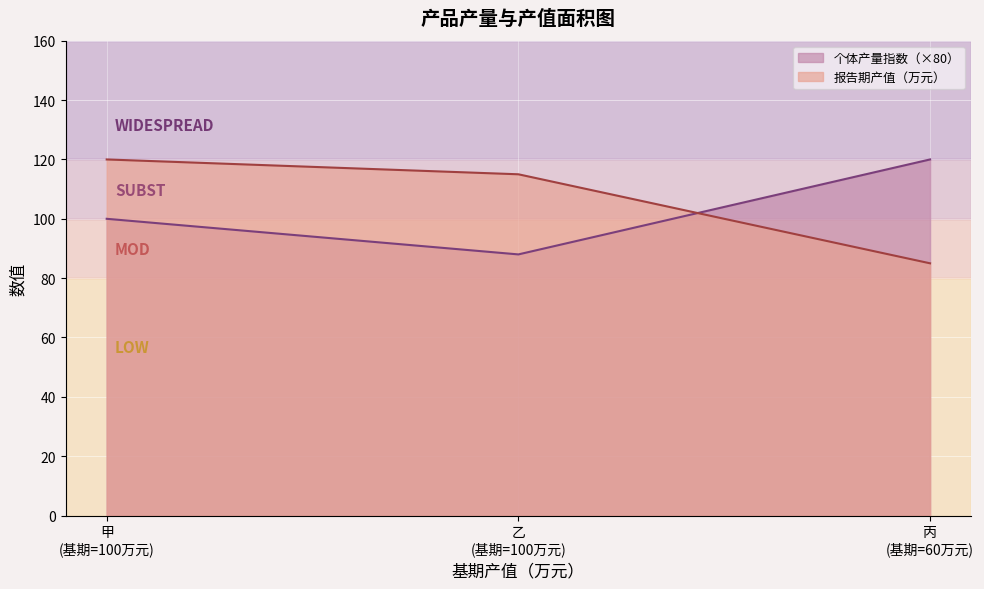

Which series has the largest total across all categories?

报告期产值（万元）